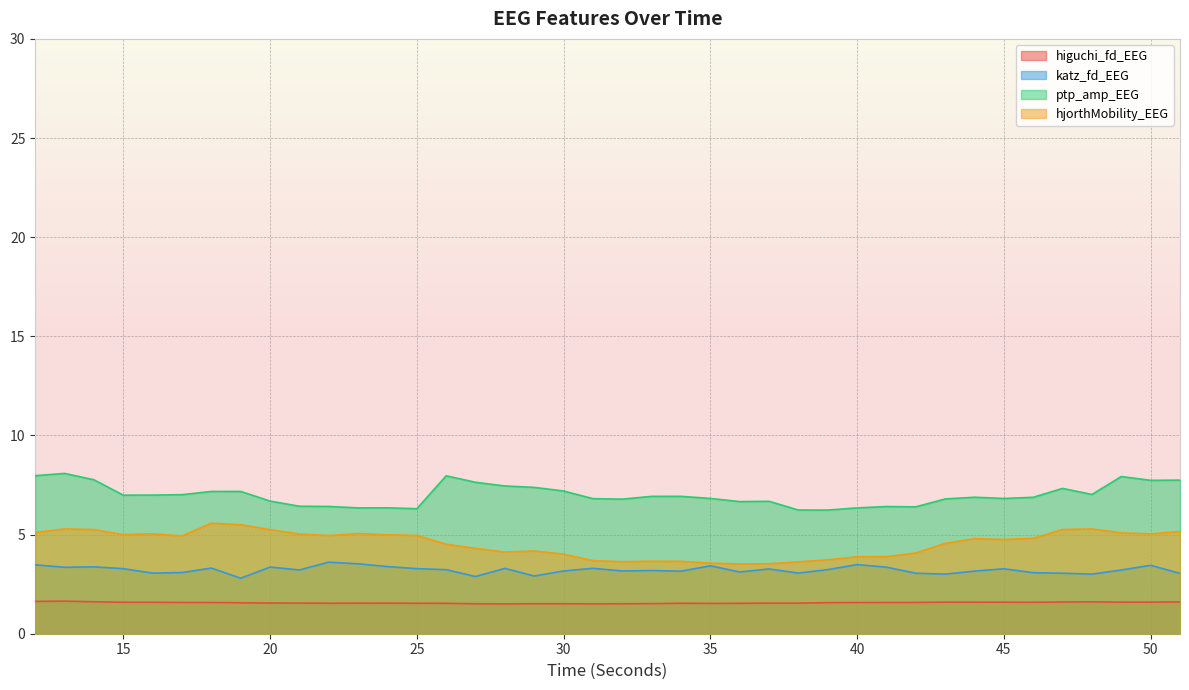

True or false: katz_fd_EEG has more than 0 points higher than both neighbors.

True